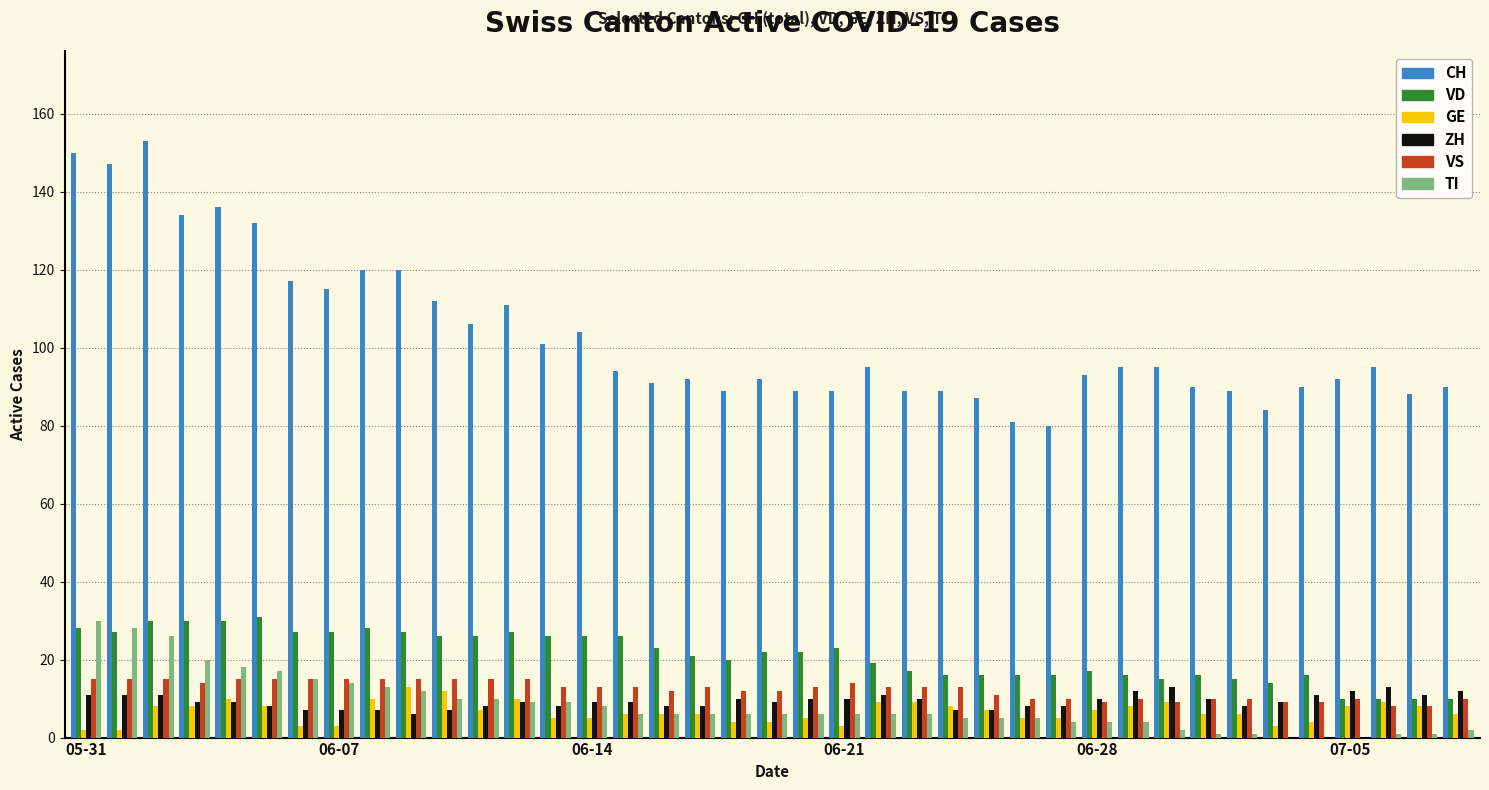

Which series has the largest total across all categories?

CH